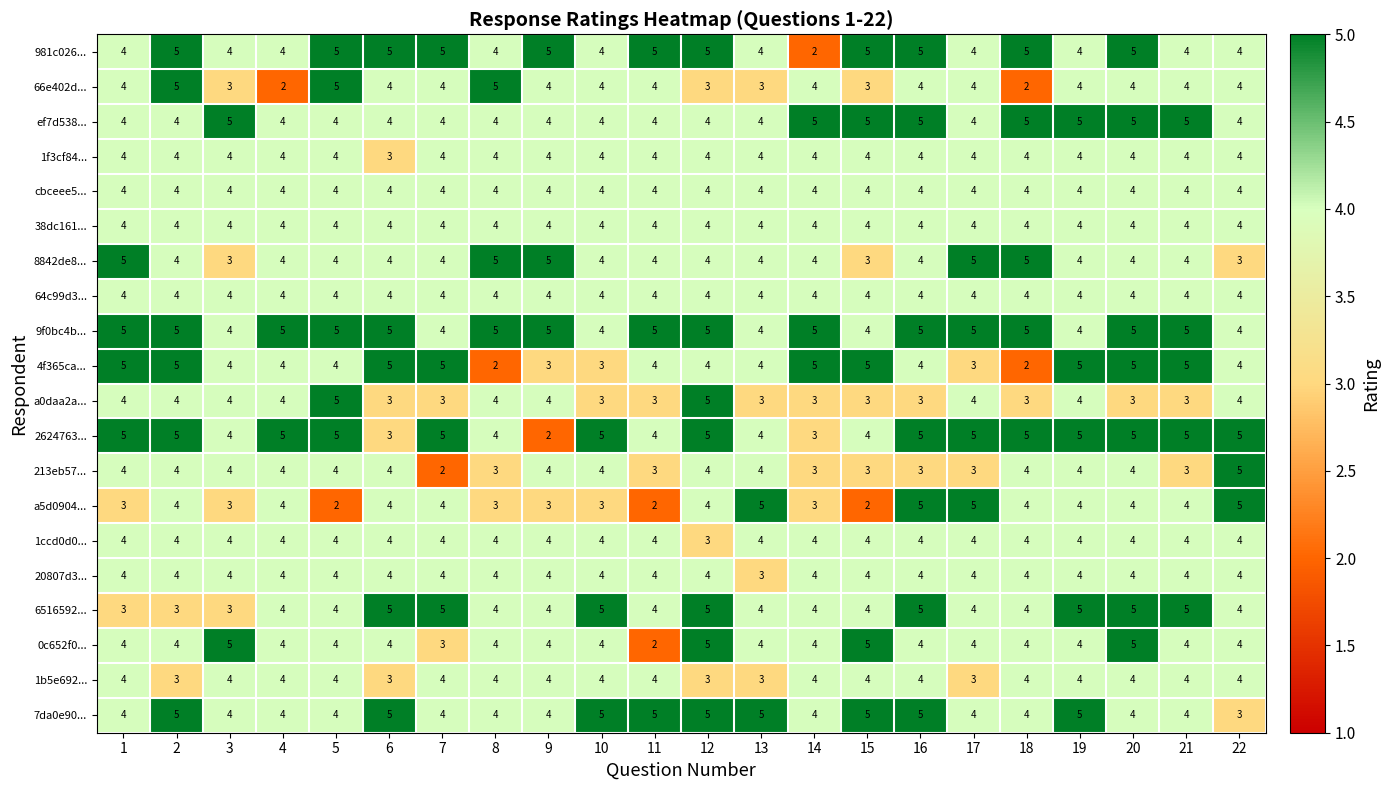

What is the greatest value displayed?

5